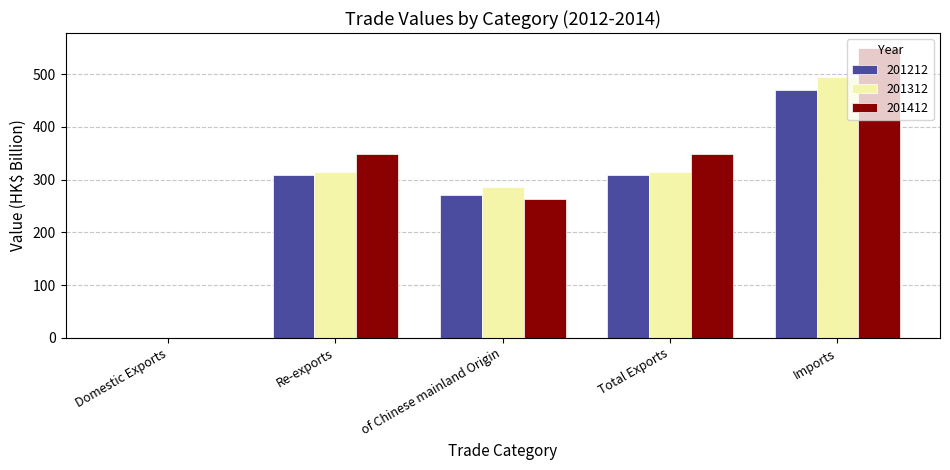

The value of 201412 at Imports is 550.6. True or false?

True